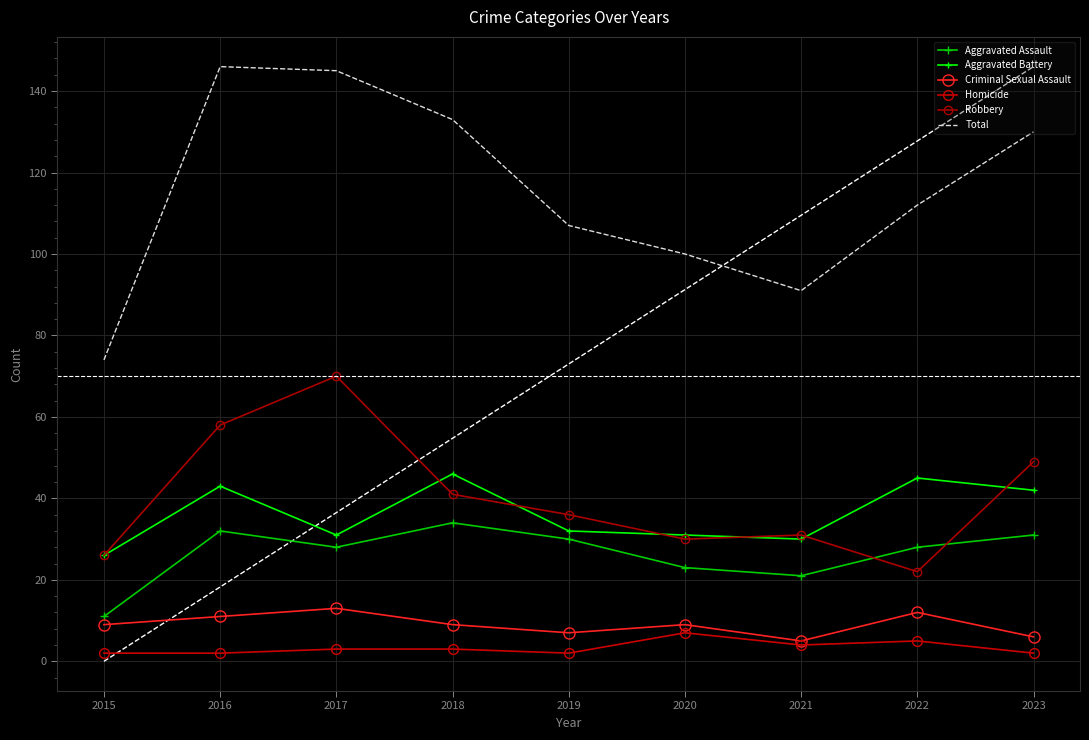

Which series changed the most between 2021 and 2023?

Total